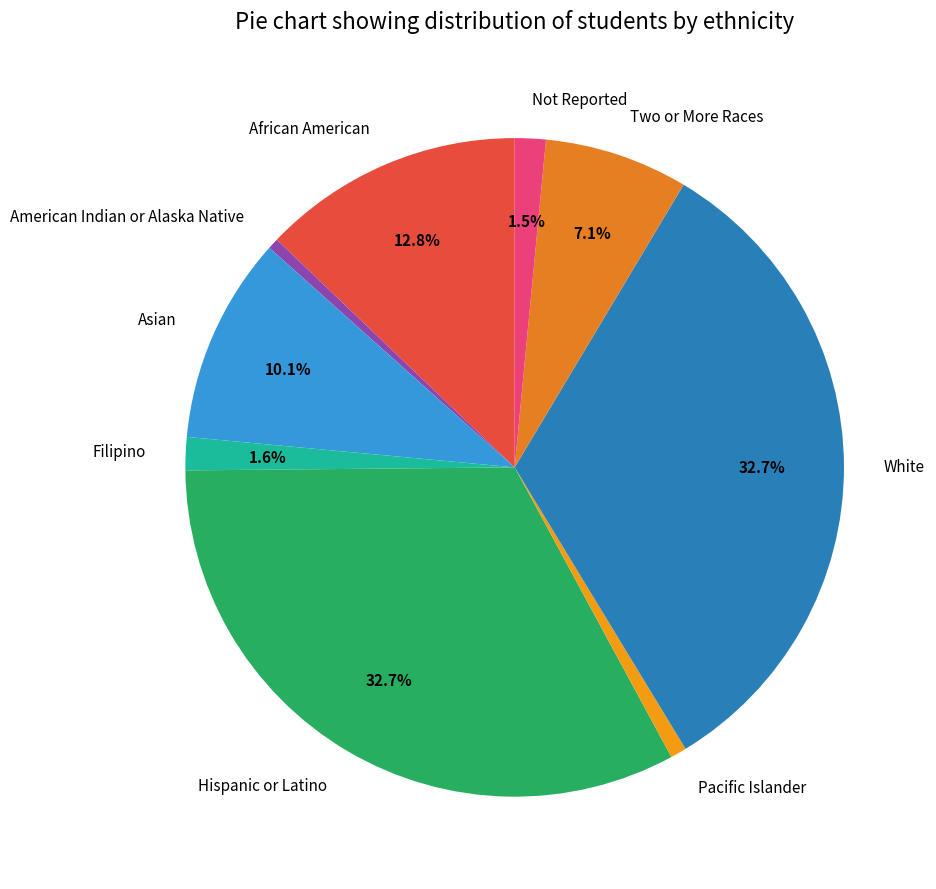

To the nearest percent, what is the average slice percentage?

11%